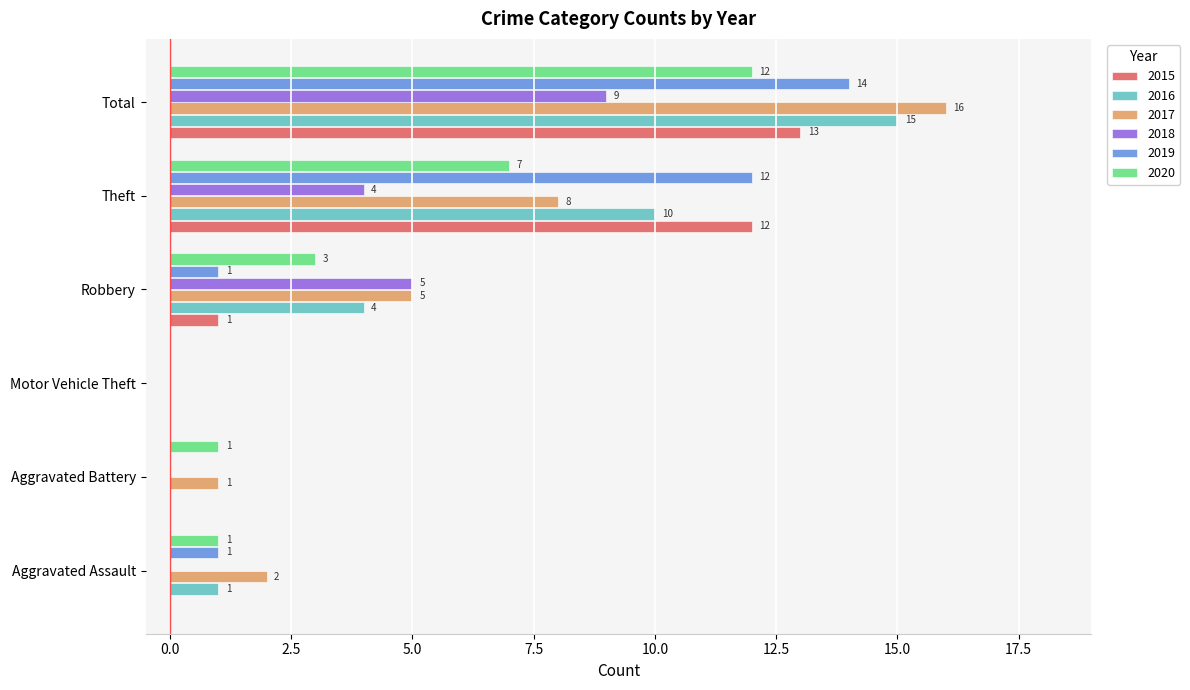

How many data points does each series have?

6